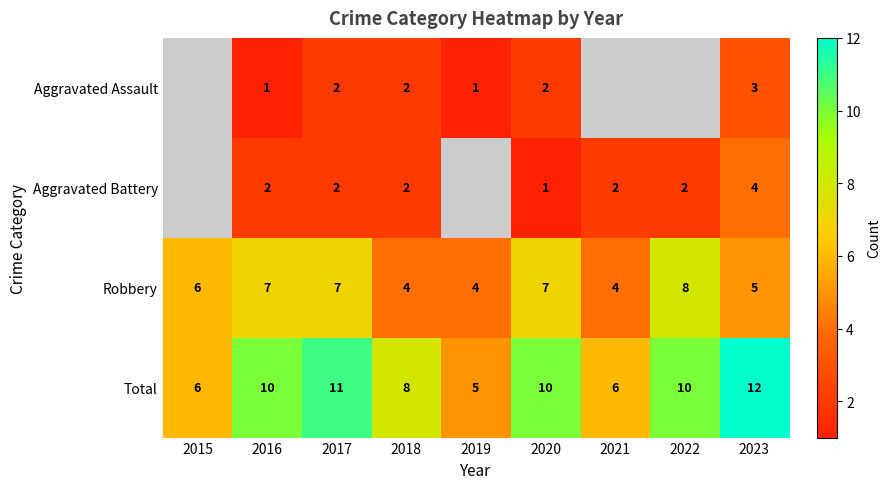

What value does the Robbery series have at 2018?

4